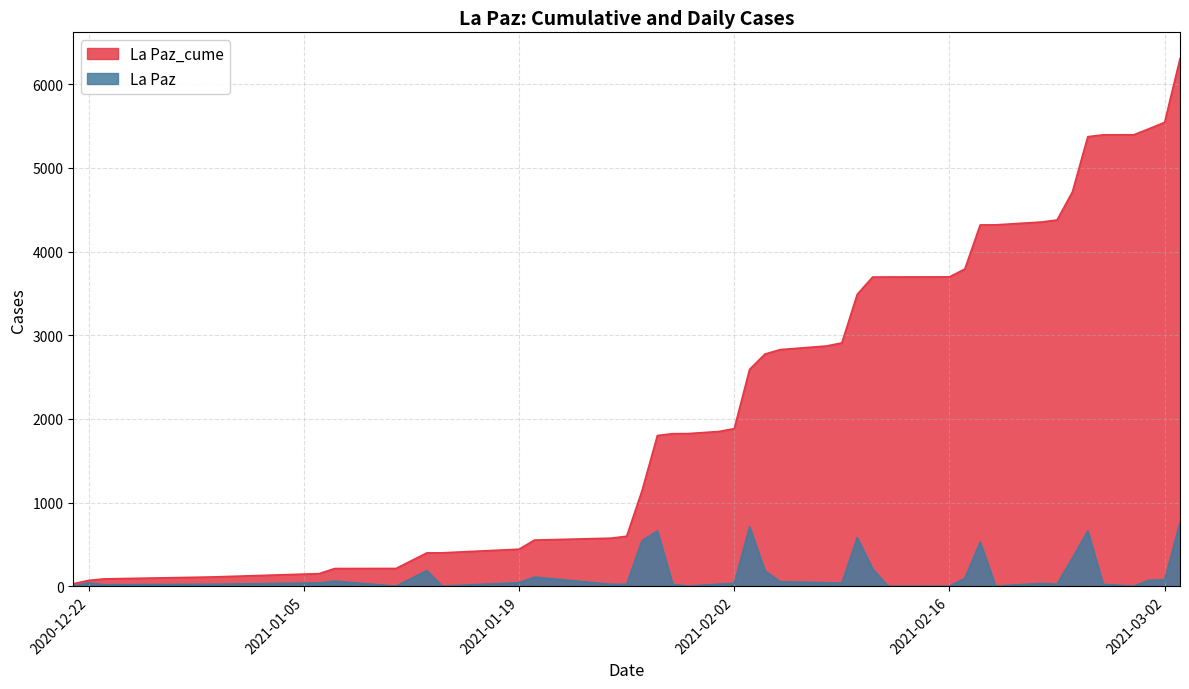

Does the chart display data point markers on the line(s)?

No